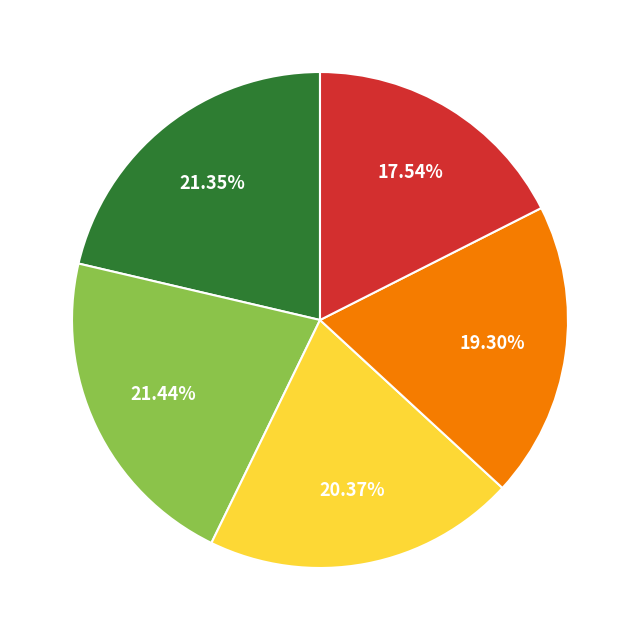

Is there a majority slice in this chart?

No